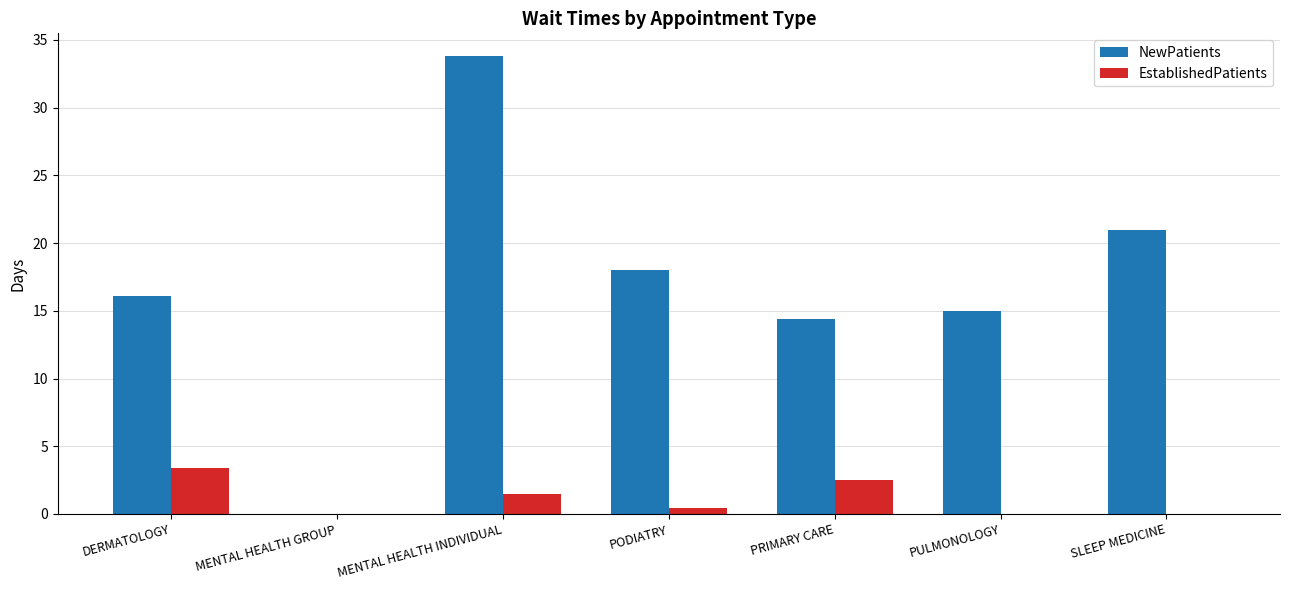

At which category is the sum across all series the highest?

MENTAL HEALTH INDIVIDUAL